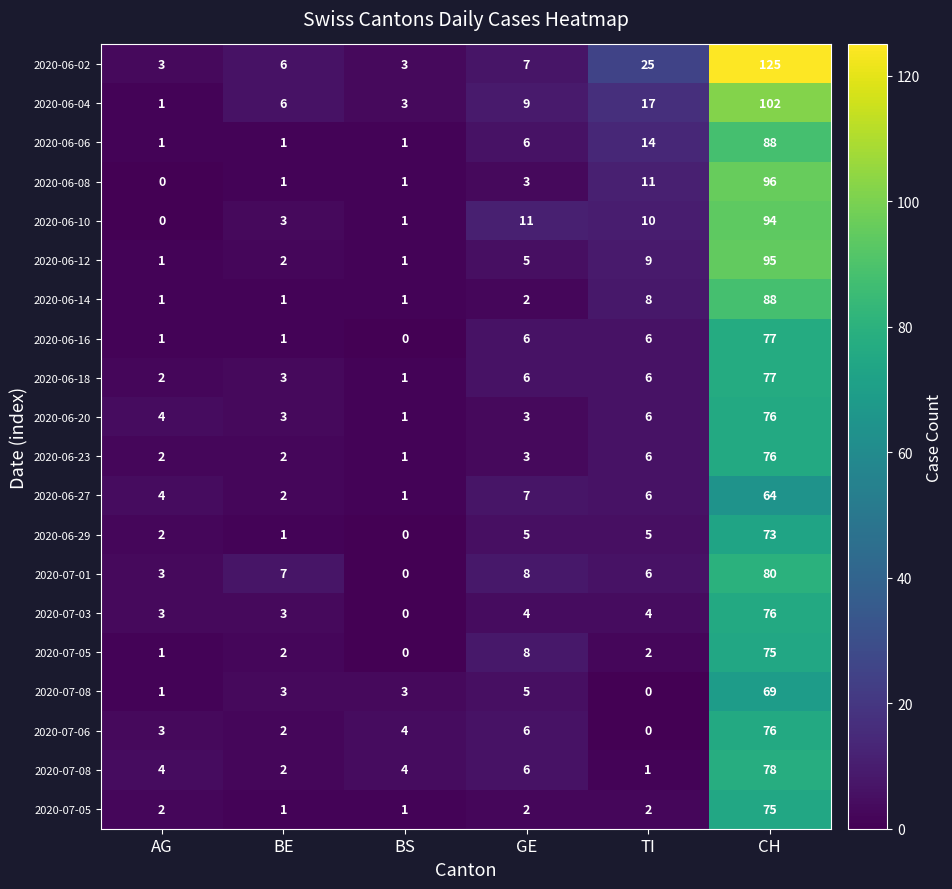

At which category is the sum across all series the highest?

CH